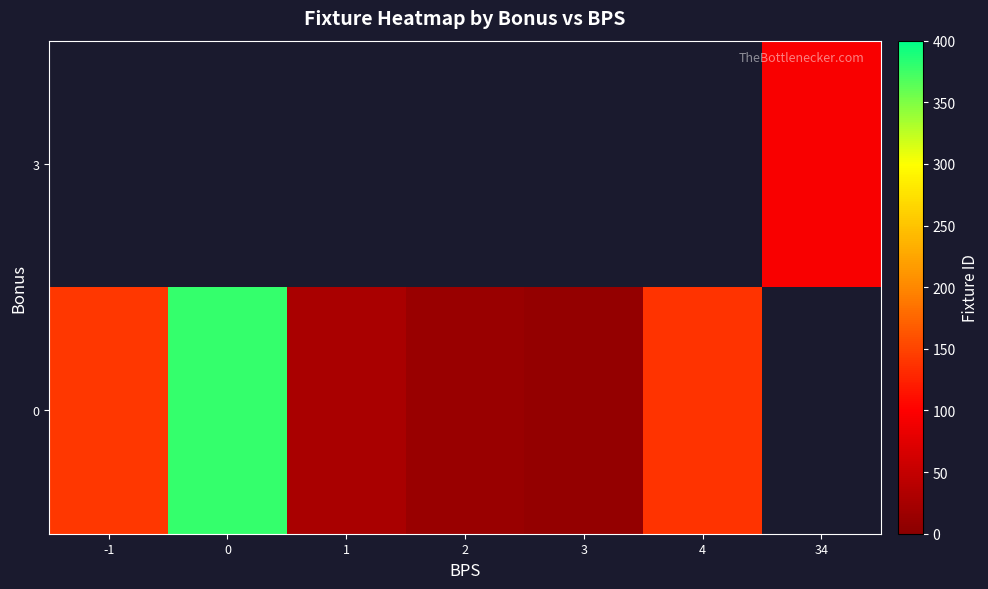

The value of row_0 at -1 is 141.0. True or false?

True